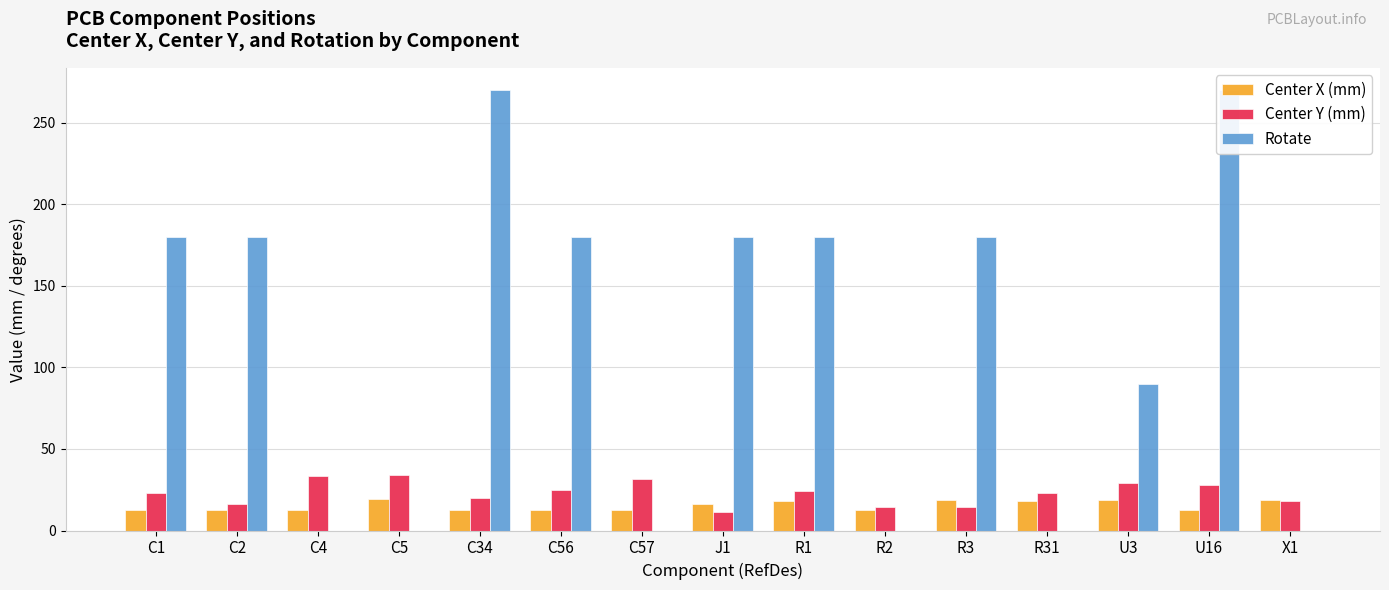

How many distinct data groups are displayed?

3